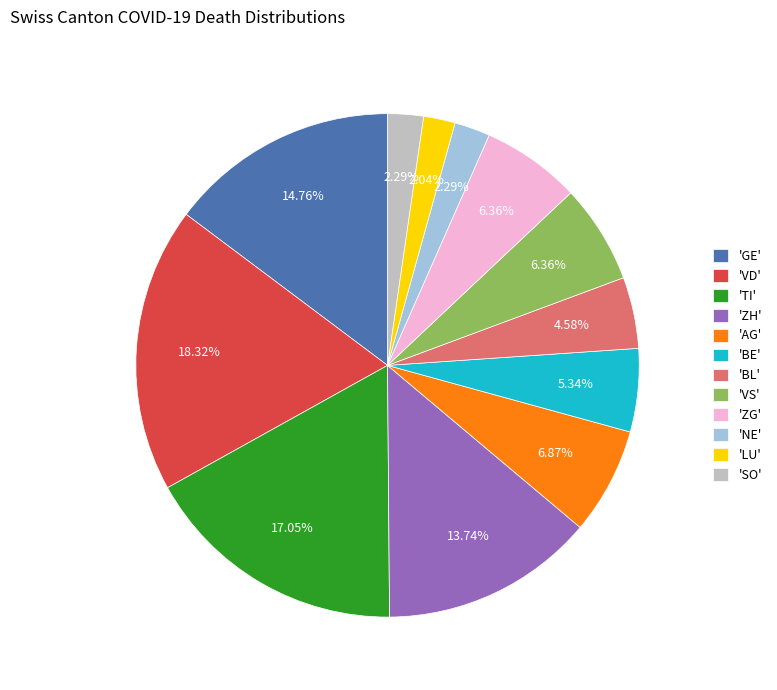

Is the sum of 'NE' and 'LU' greater than half?

No